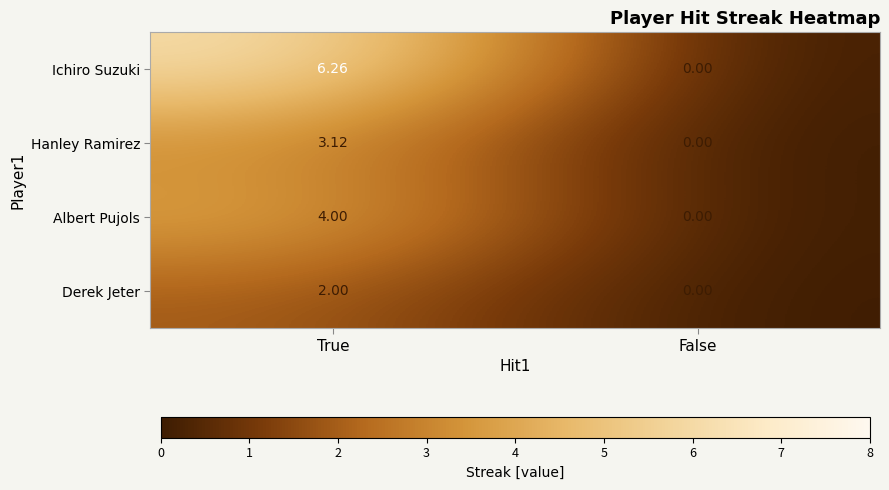

List the labels in order of Ichiro Suzuki value, smallest first.

False, True